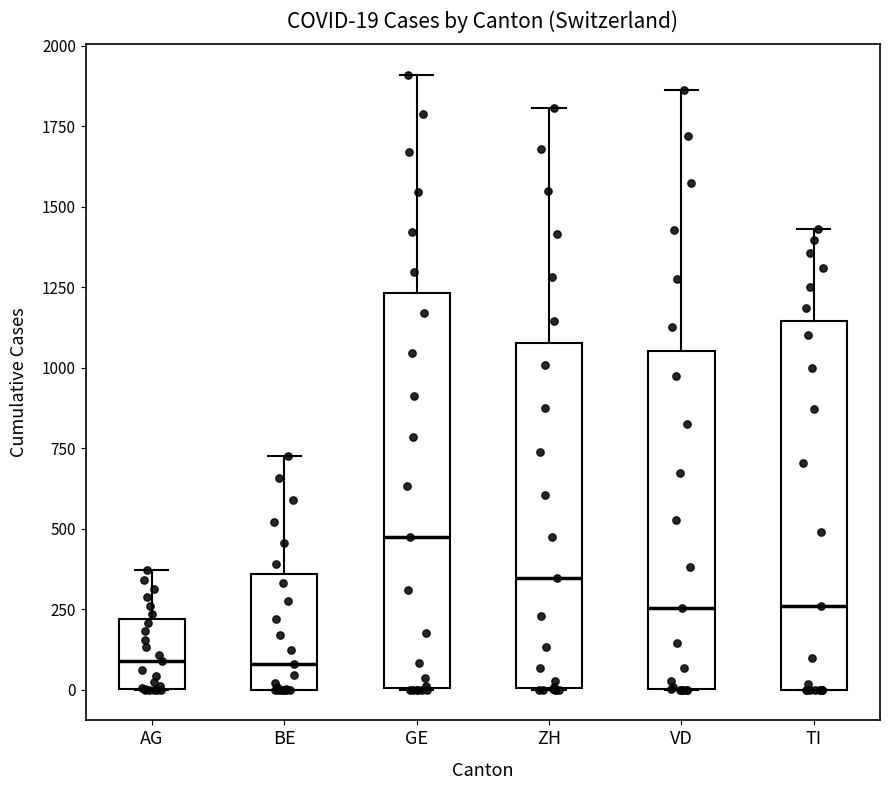

Which box is the tallest, from its lower edge to its upper edge?

GE